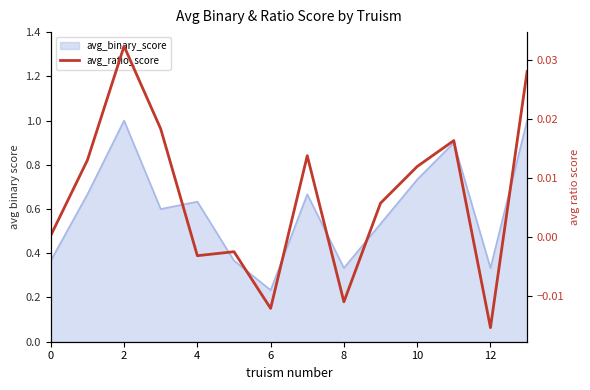

Is it true that the value at 4 is -0.0?

False